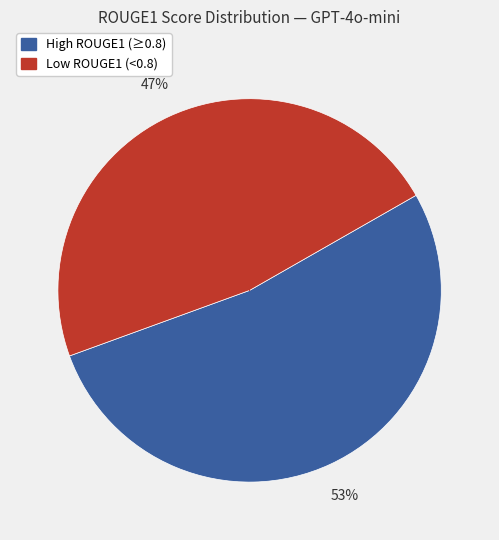

To the nearest percent, what is the average slice percentage?

50%